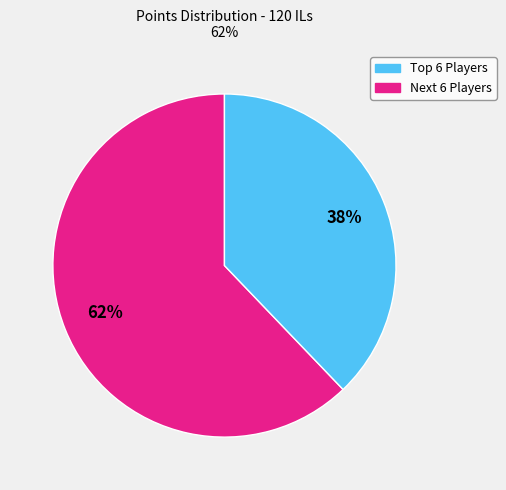

Is there any slice that represents more than half of the pie?

Yes